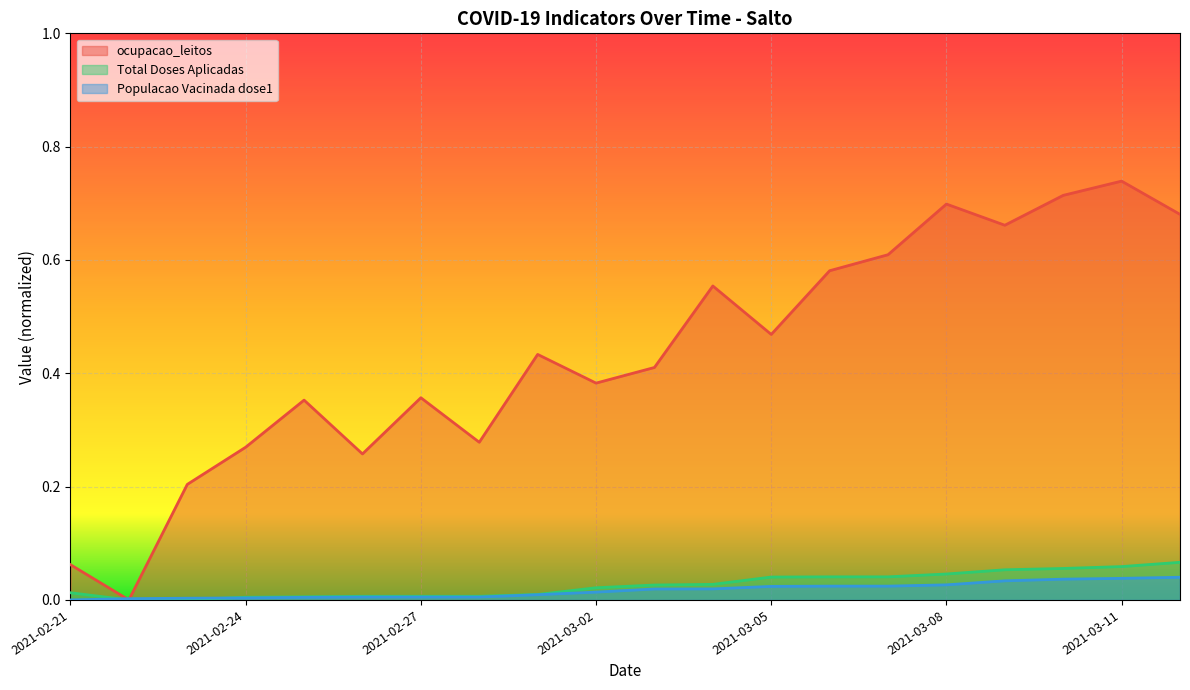

Which category has the highest value in the Total Doses Aplicadas series?

2021-03-12